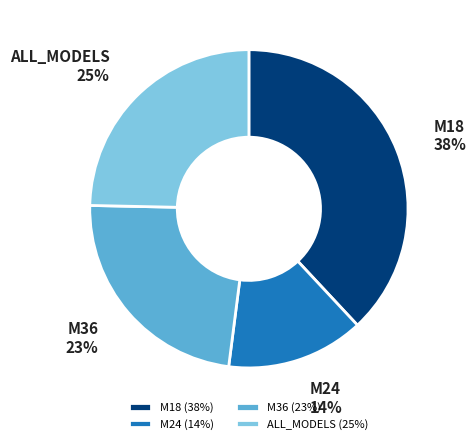

Does M24 represent more than half of the total?

No